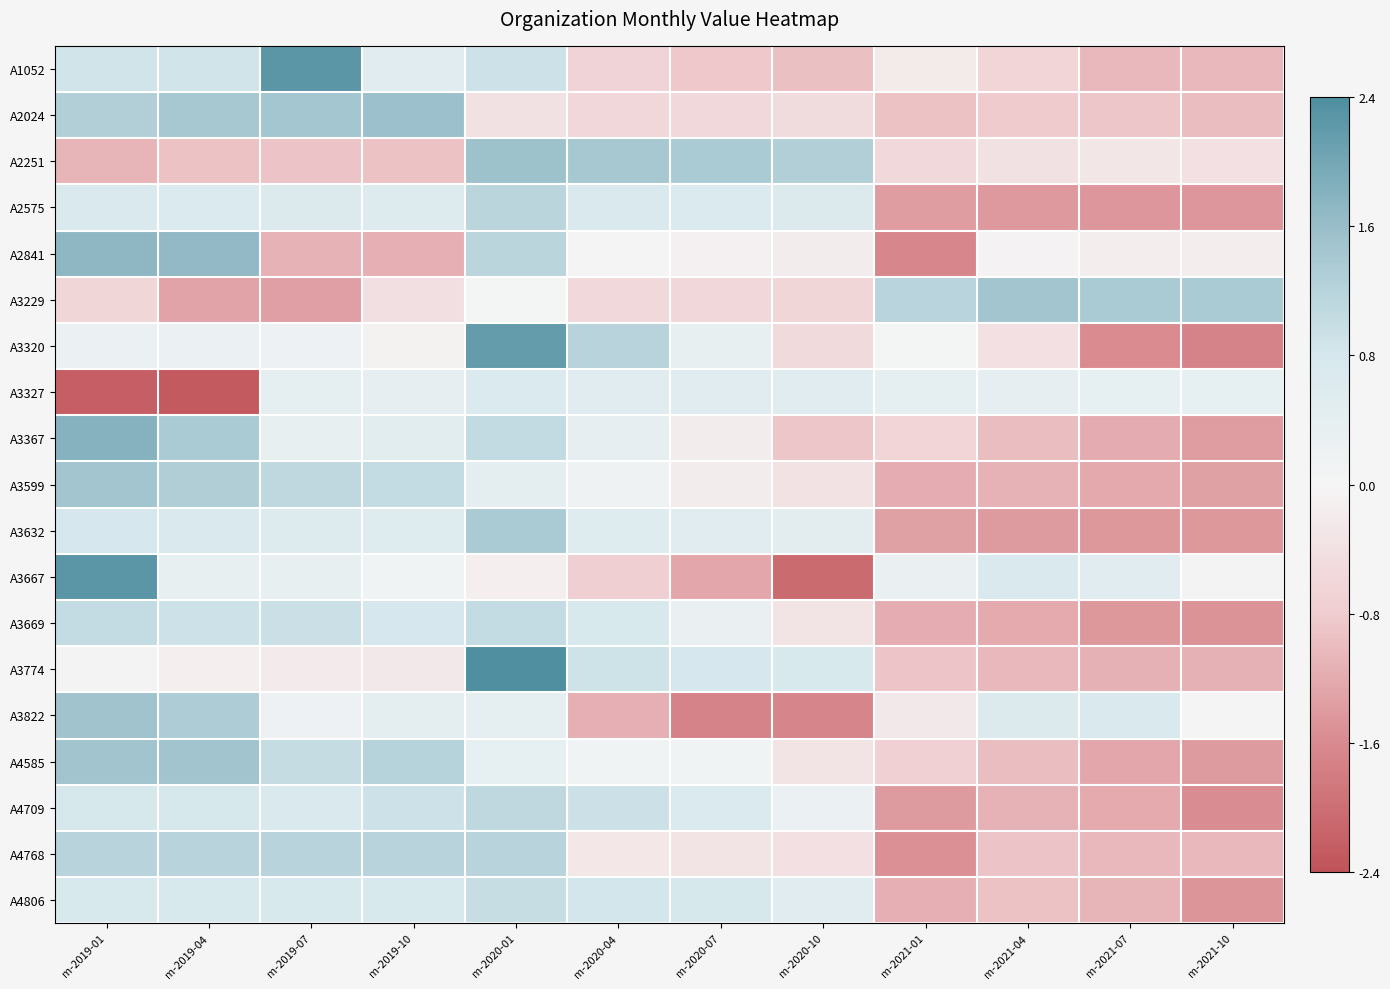

Between m-2019-01 and m-2019-04, which is larger?

m-2019-01